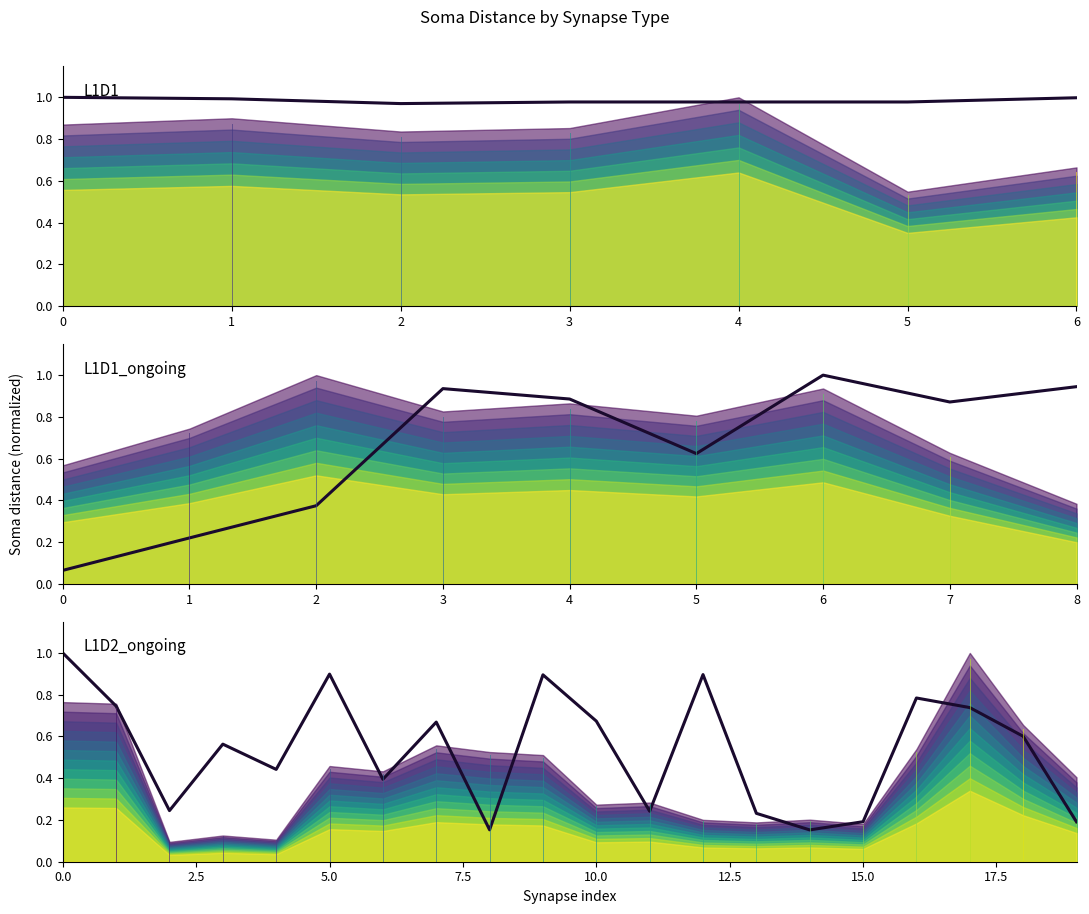

Which label corresponds to the smallest value in the chart?

14